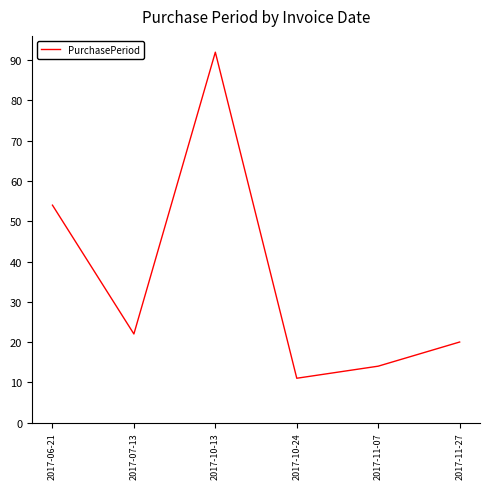

At which category does the data reach its first local peak?

2017-10-13